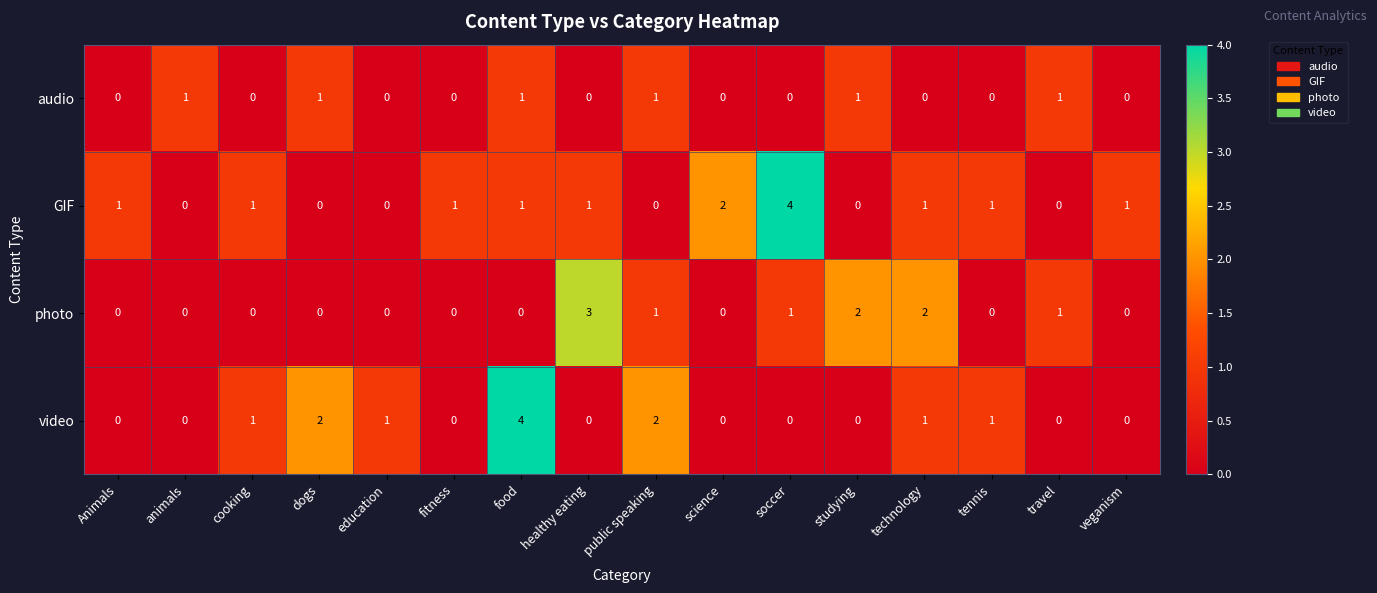

What is the sum of all audio values?

6